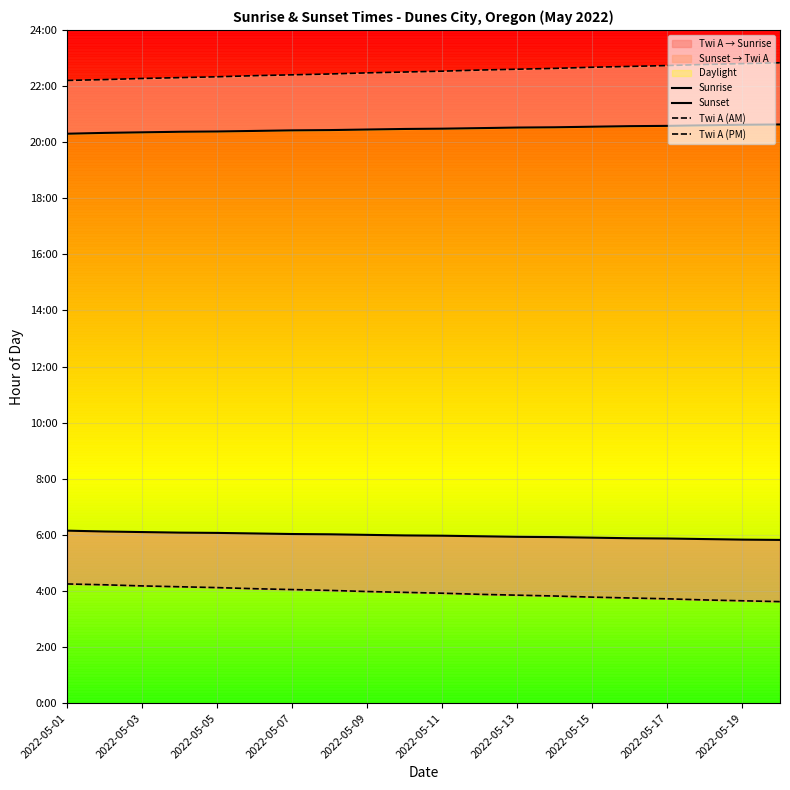

Where is Twi A (AM) nearest to the value 3?

19